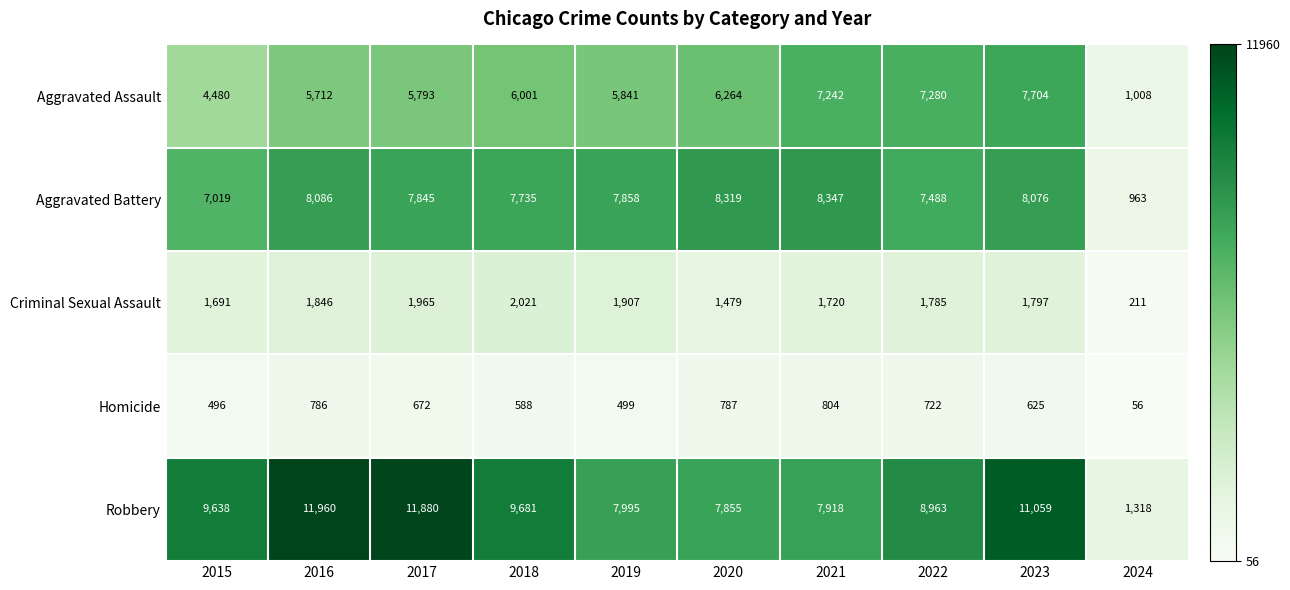

Where does the Aggravated Battery series first go above 7858?

2016